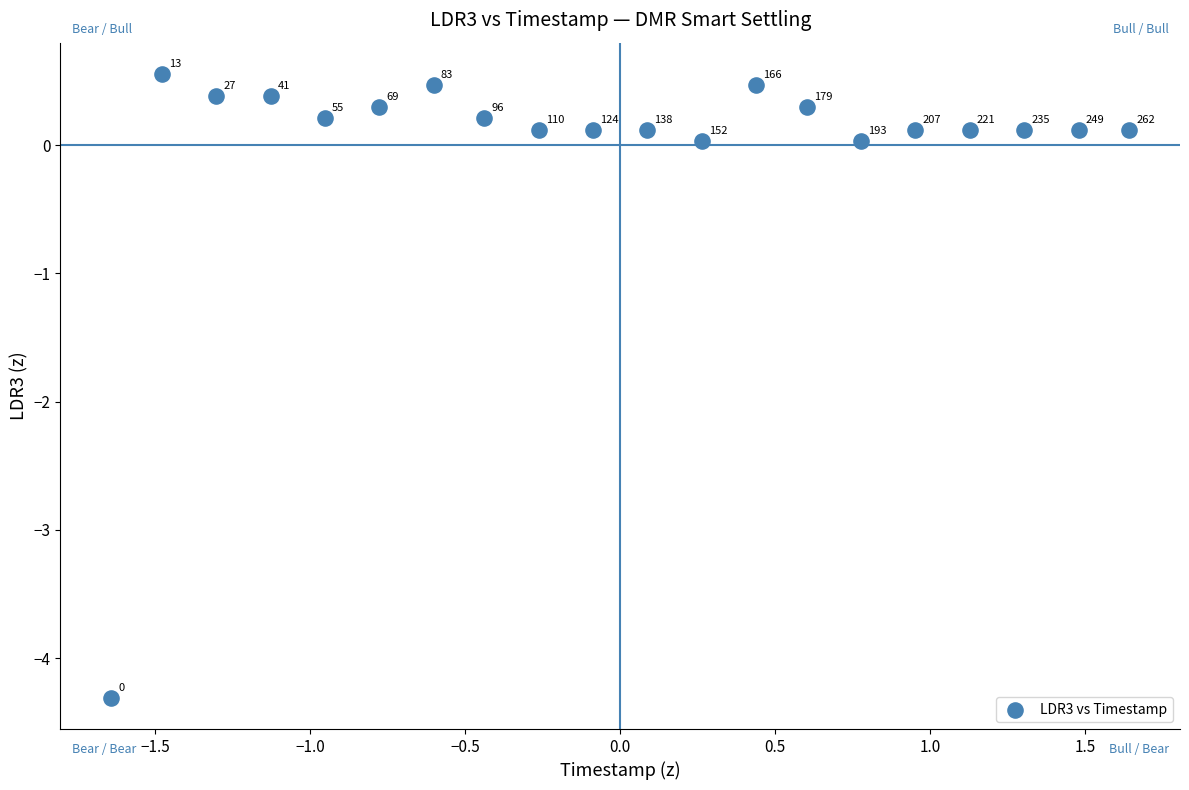

What is the range of X values (max minus min)?

3.3